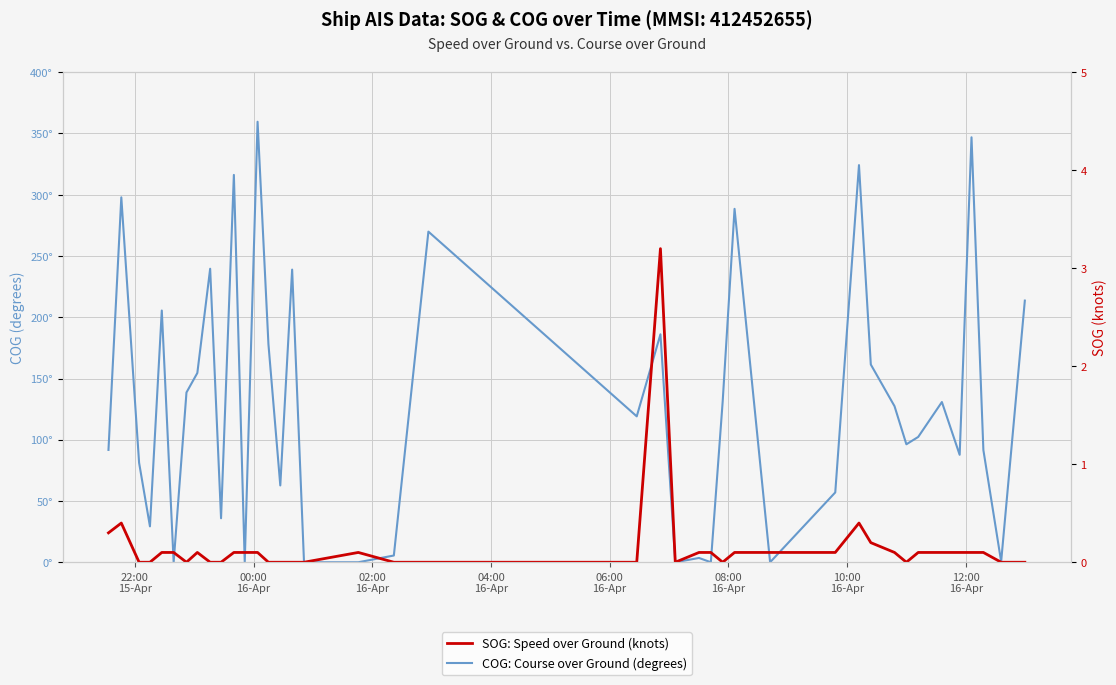

Which series has the widest spread of values?

COG: Course over Ground (degrees)